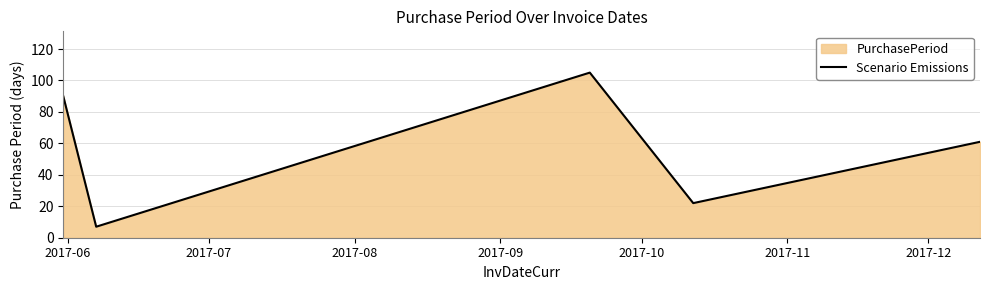

What is the difference between the maximum and second lowest values?

83